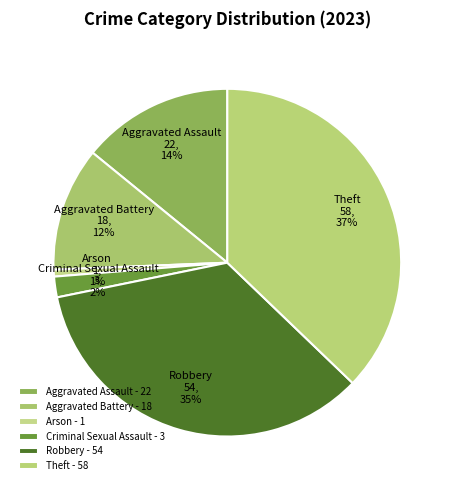

Does any single category account for the majority?

No